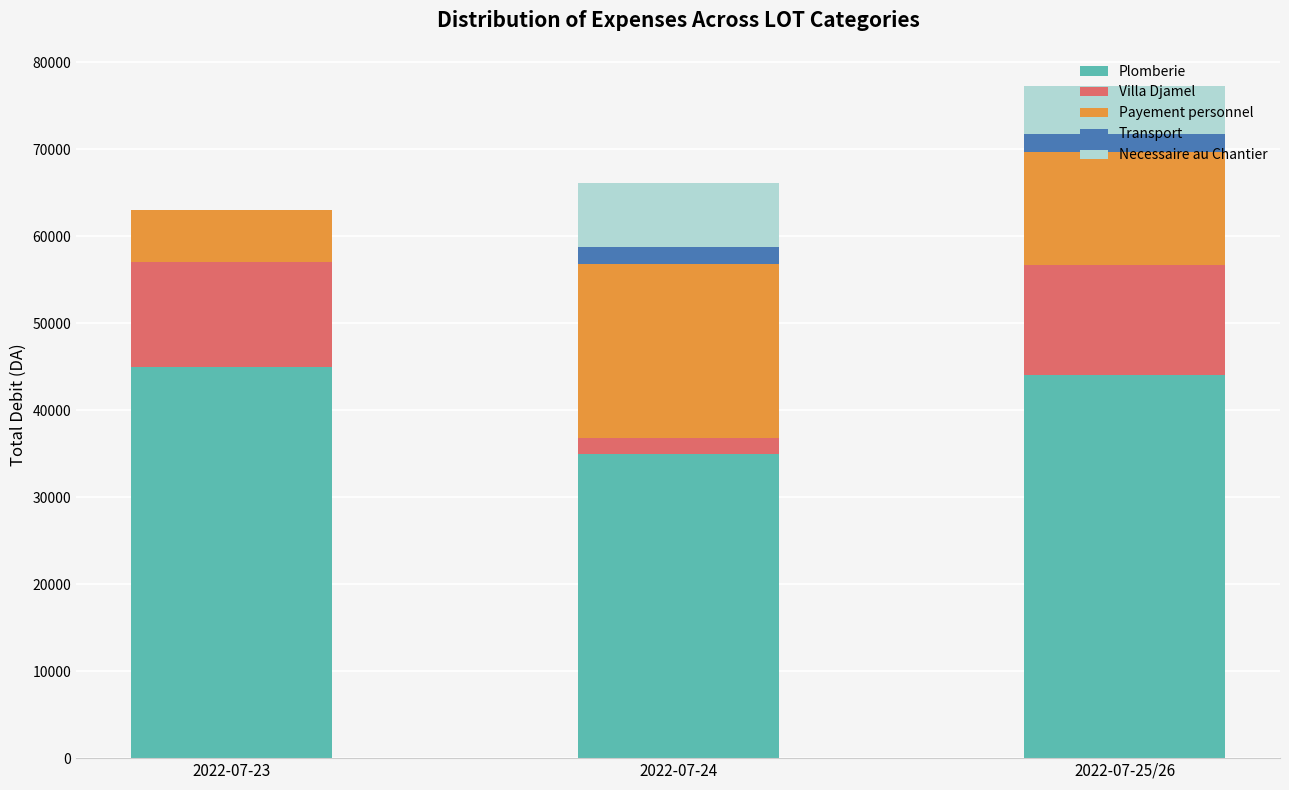

Are the bars horizontal?

No